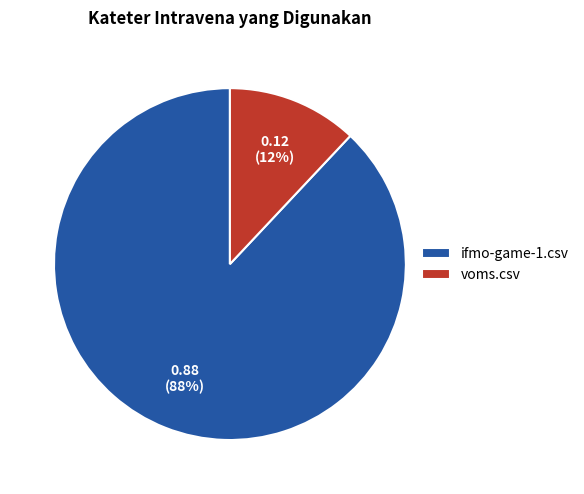

Between ifmo-game-1.csv and voms.csv, which is larger?

ifmo-game-1.csv